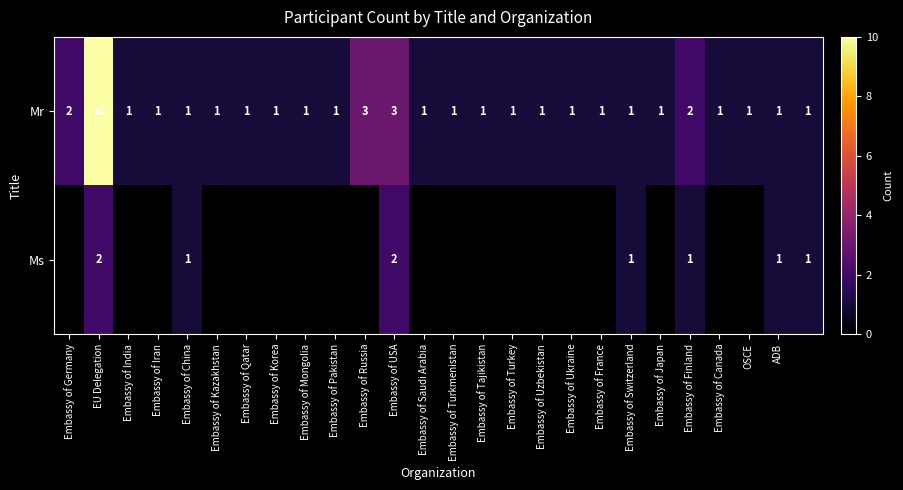

At how many categories does at least one series exceed 8?

1